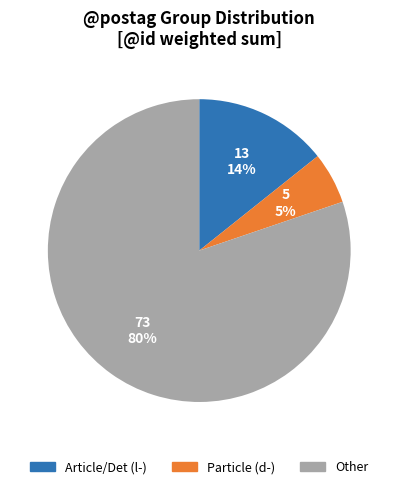

Which category has the smallest portion of the pie?

Particle (d-)